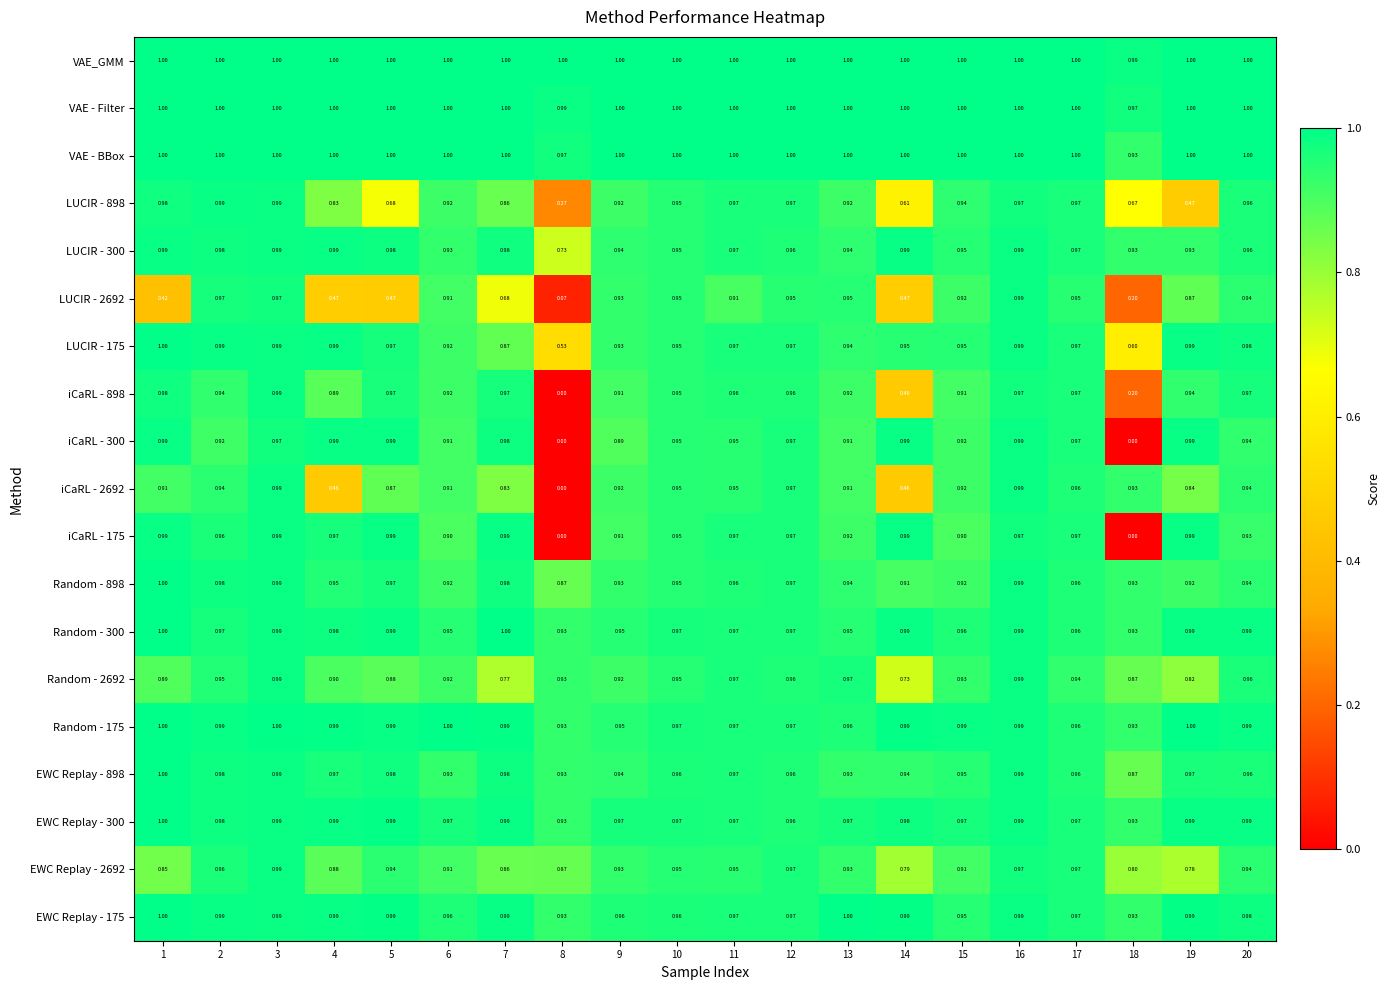

How many series are shown in this chart?

19